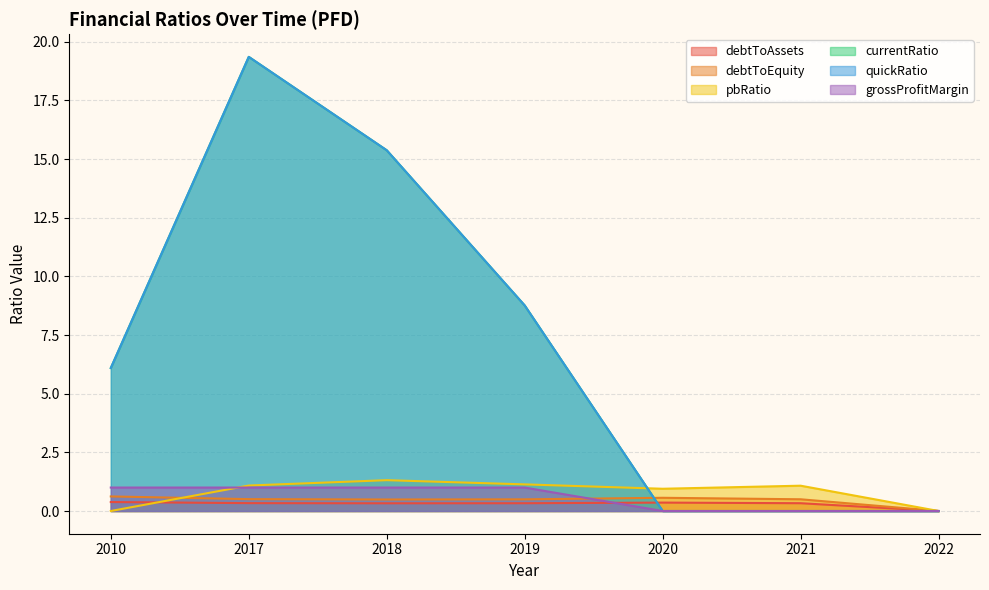

What is the maximum value for debtToEquity?

0.6